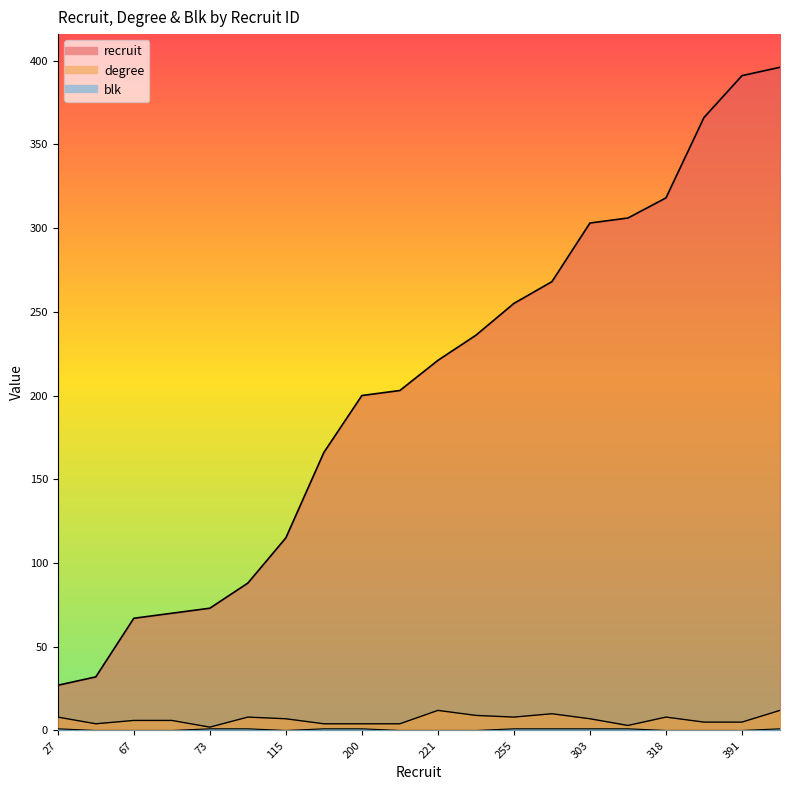

What is the difference between the highest and lowest values at 255?

254